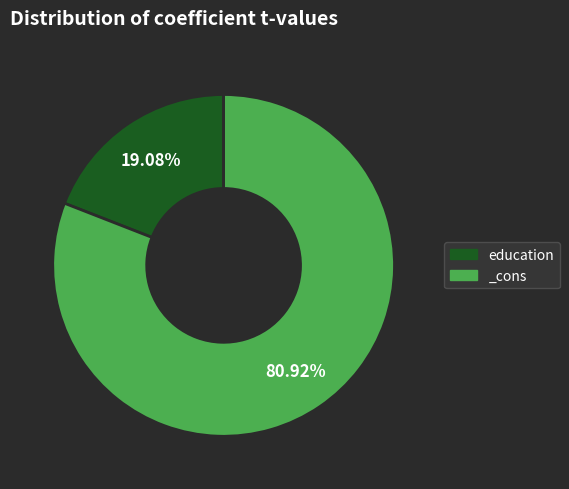

How many slices are in this pie chart?

2